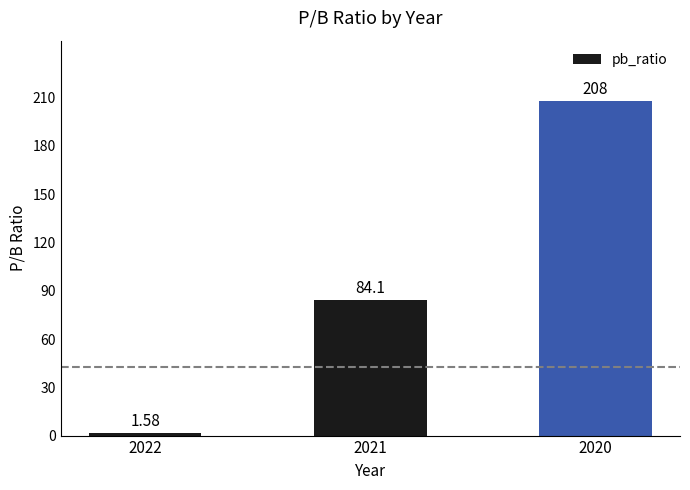

What is the average value?

97.9